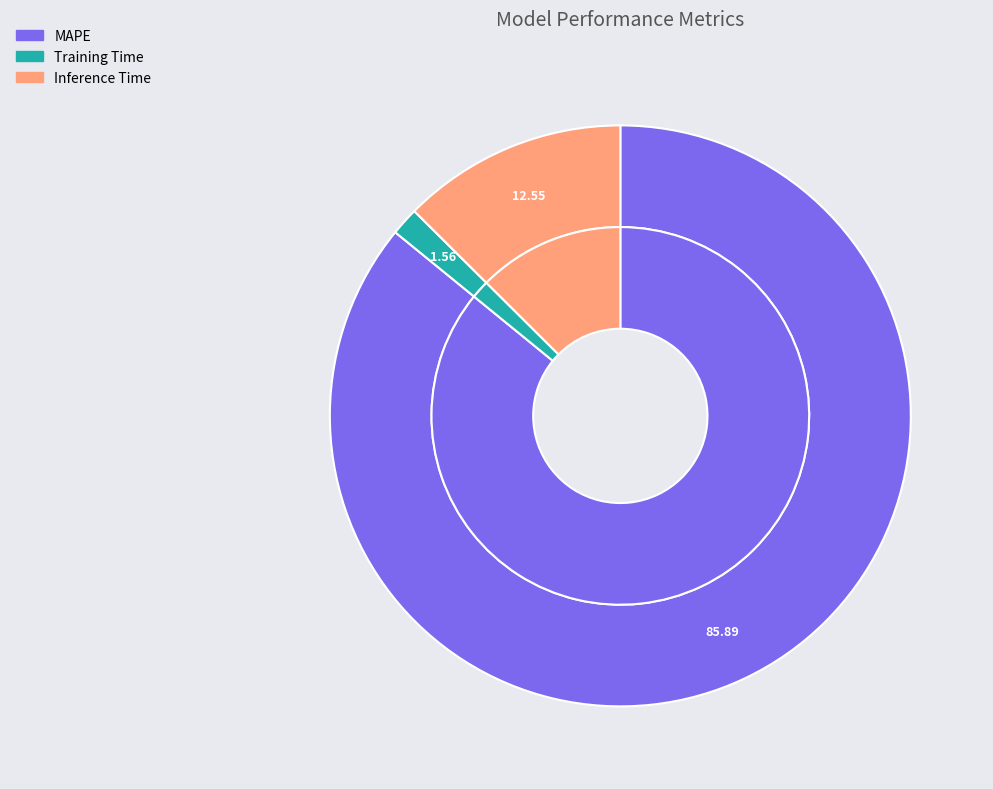

What is the majority slice?

MAPE